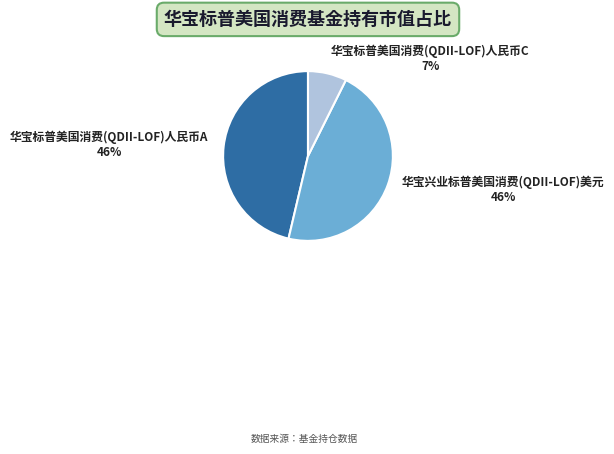

Count the number of slices in the pie.

3